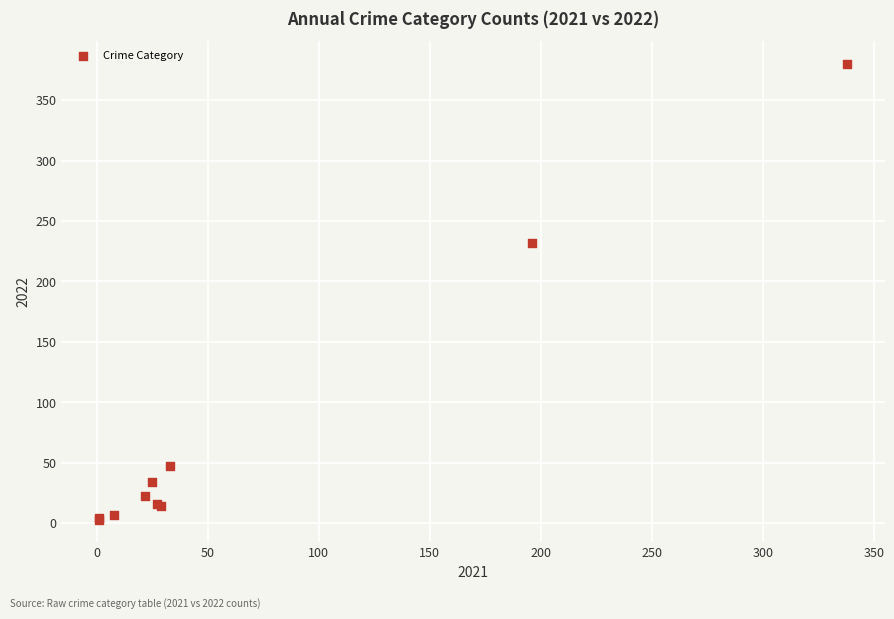

What Y value in the scatter plot is closest to 191?

232